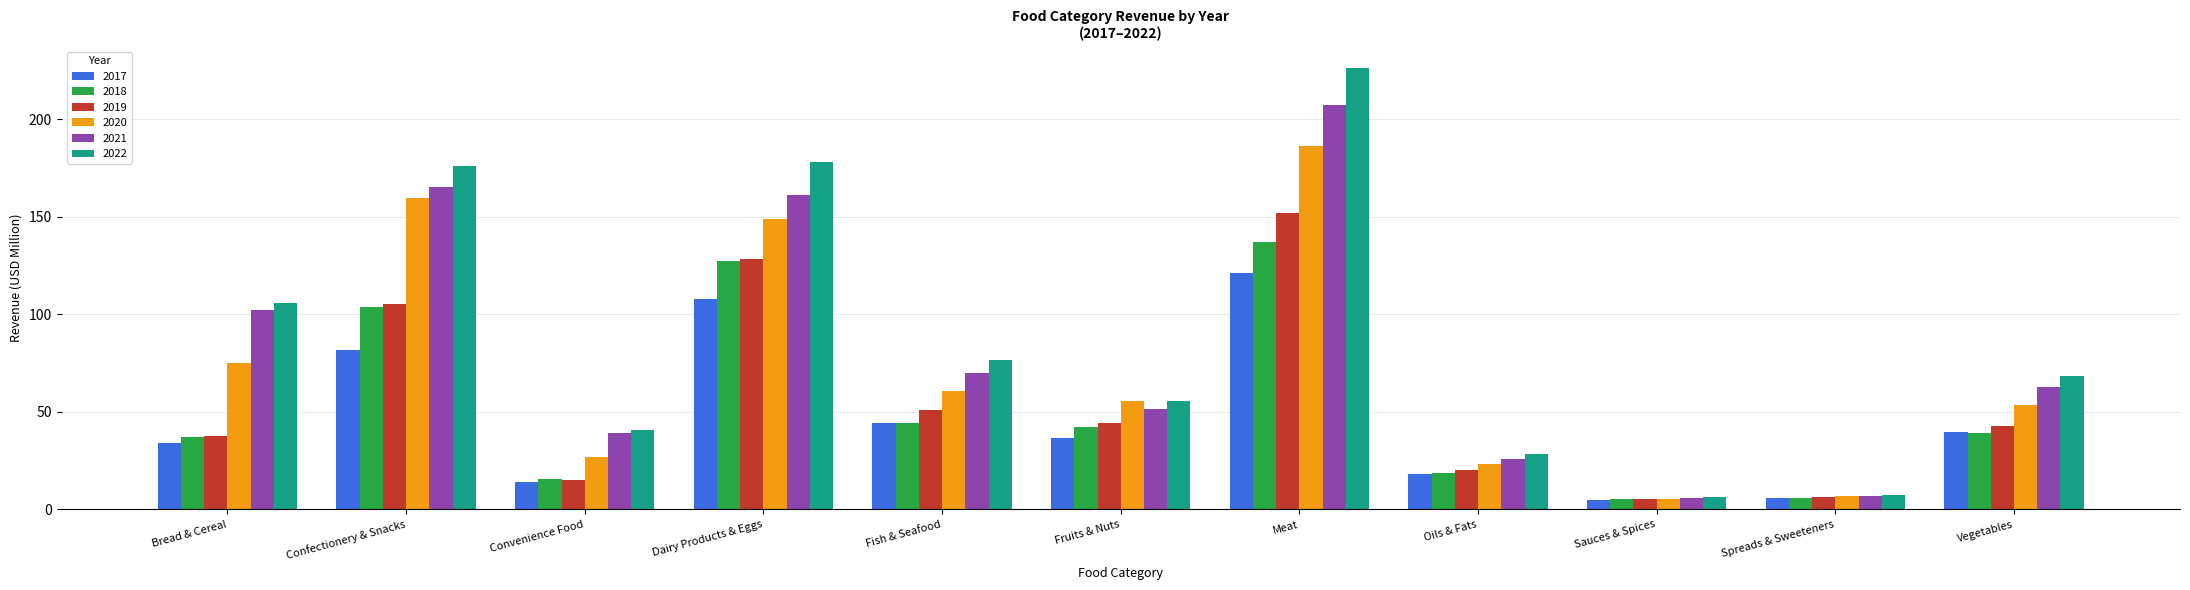

What is the difference between the 2017 values at Vegetables and Dairy Products & Eggs?

68.1